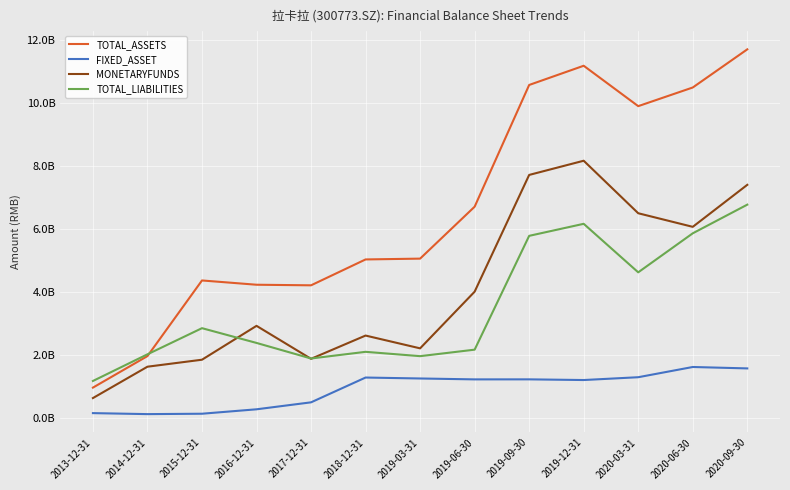

What is the value of the MONETARYFUNDS point at the 11th from the left?

6504631984.6